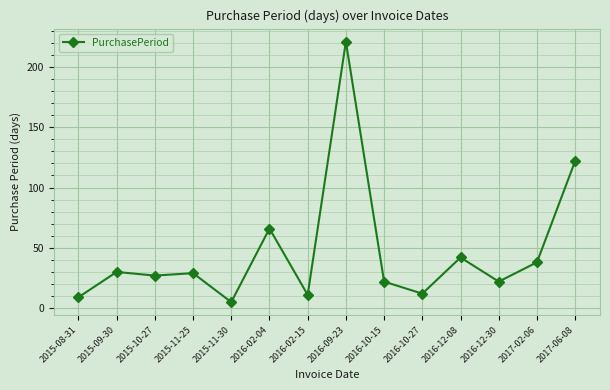

Where does the data first go above 29?

2015-09-30